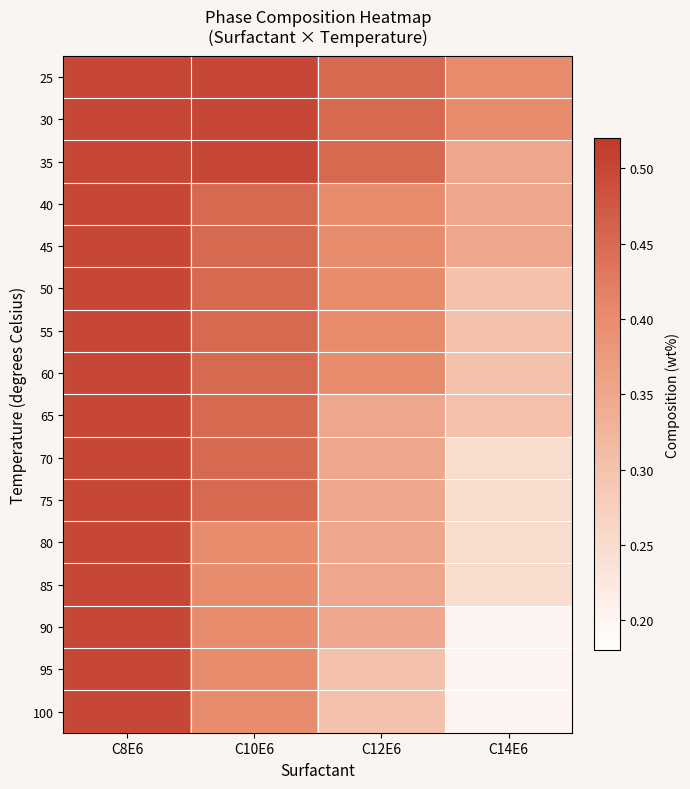

What is the maximum value shown in the chart?

0.5